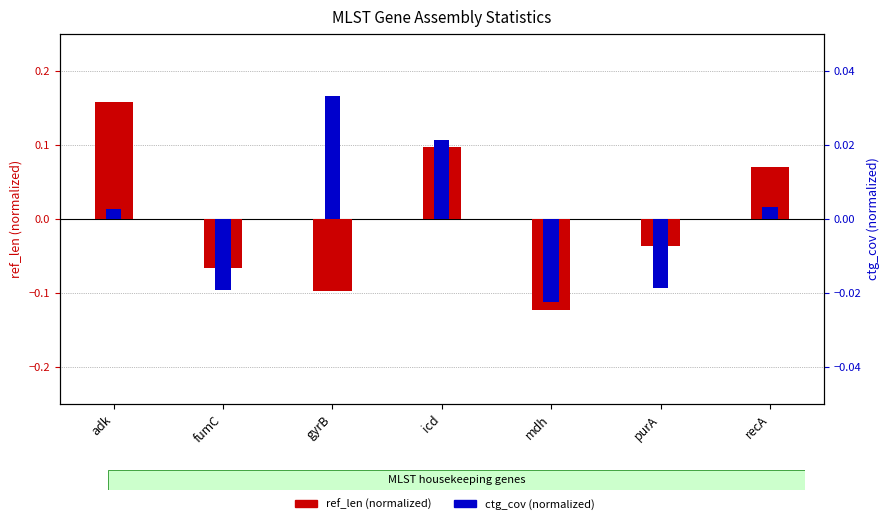

Which series has the largest total across all categories?

ref_len (normalized)